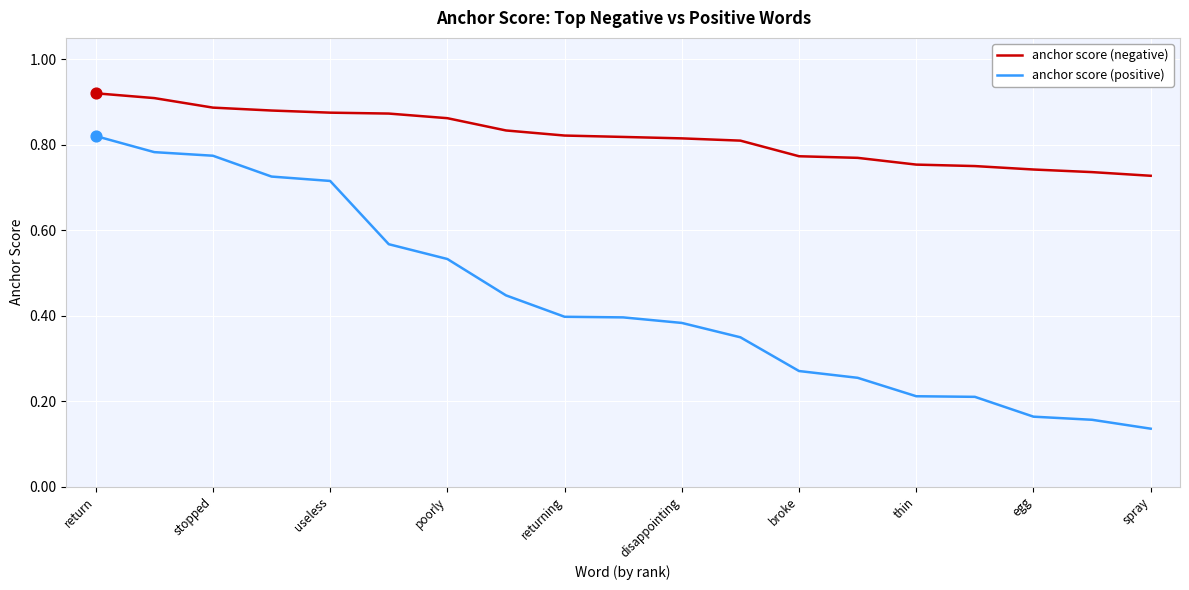

Which series has the largest total across all categories?

anchor score (negative)